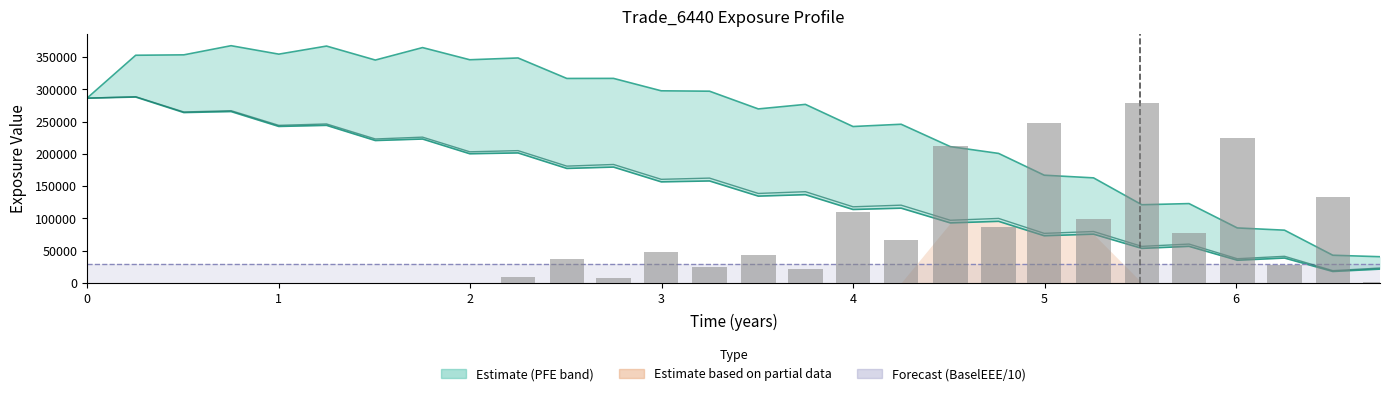

Reading left to right, transcribe all the data shown in this chart.

PFE: 286470.0	353037.0	353655.0	367860.0	354753.0	367280.0	345579.0	364933.0	346045.0	348820.0	317025.0	317117.0	297848.0	297241.0	269743.0	276782.0	242435.0	245950.0	211232.0	200702.0	166884.0	162744.0	121040.0	122829.0	85040.9	81564.1	42673.7	40380.4
EPE: 286470.0	288196.0	264115.0	265685.0	242576.0	244262.0	220701.0	223053.0	200194.0	201484.0	177406.0	179509.0	156584.0	157978.0	134439.0	136690.0	113692.0	115750.0	92887.4	95317.7	72938.0	75399.0	53339.2	56490.7	34947.3	38331.4	17493.0	21165.5
BaselEEE/10: 28868.6	28868.6	28868.6	28868.6	28868.6	28868.6	28868.6	28868.6	28868.6	28868.6	28868.6	28868.6	28868.6	28868.6	28868.6	28868.6	28868.6	28868.6	28868.6	28868.6	28868.6	28868.6	28868.6	28868.6	28868.6	28868.6	28868.6	28868.6
BaselEE: 286470.0	288686.0	265010.0	267045.0	244261.0	246421.0	223122.0	225962.0	203221.0	205026.0	180971.0	183550.0	160496.0	162385.0	138590.0	141306.0	117865.0	120400.0	96952.6	99825.4	76631.4	79515.3	56459.4	60011.8	37263.1	41034.0	18802.7	22840.9
ENE×400: 0.0	0.0	0.0	0.0	0.0	0.0	0.0	0.0	0.0	8787.9	36596.3	7151.6	47140.4	24657.9	42616.4	21413.3	109700.0	66910.4	212588.0	87084.4	247208.8	98173.2	279327.6	76878.0	225236.4	28069.0	132714.0	412.7